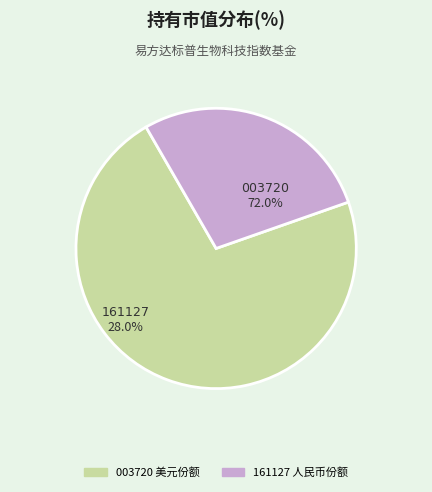

To the nearest percent, what percentage of the pie is 易方达标普生物科技指数（QDII-LOF）人民币?

28%